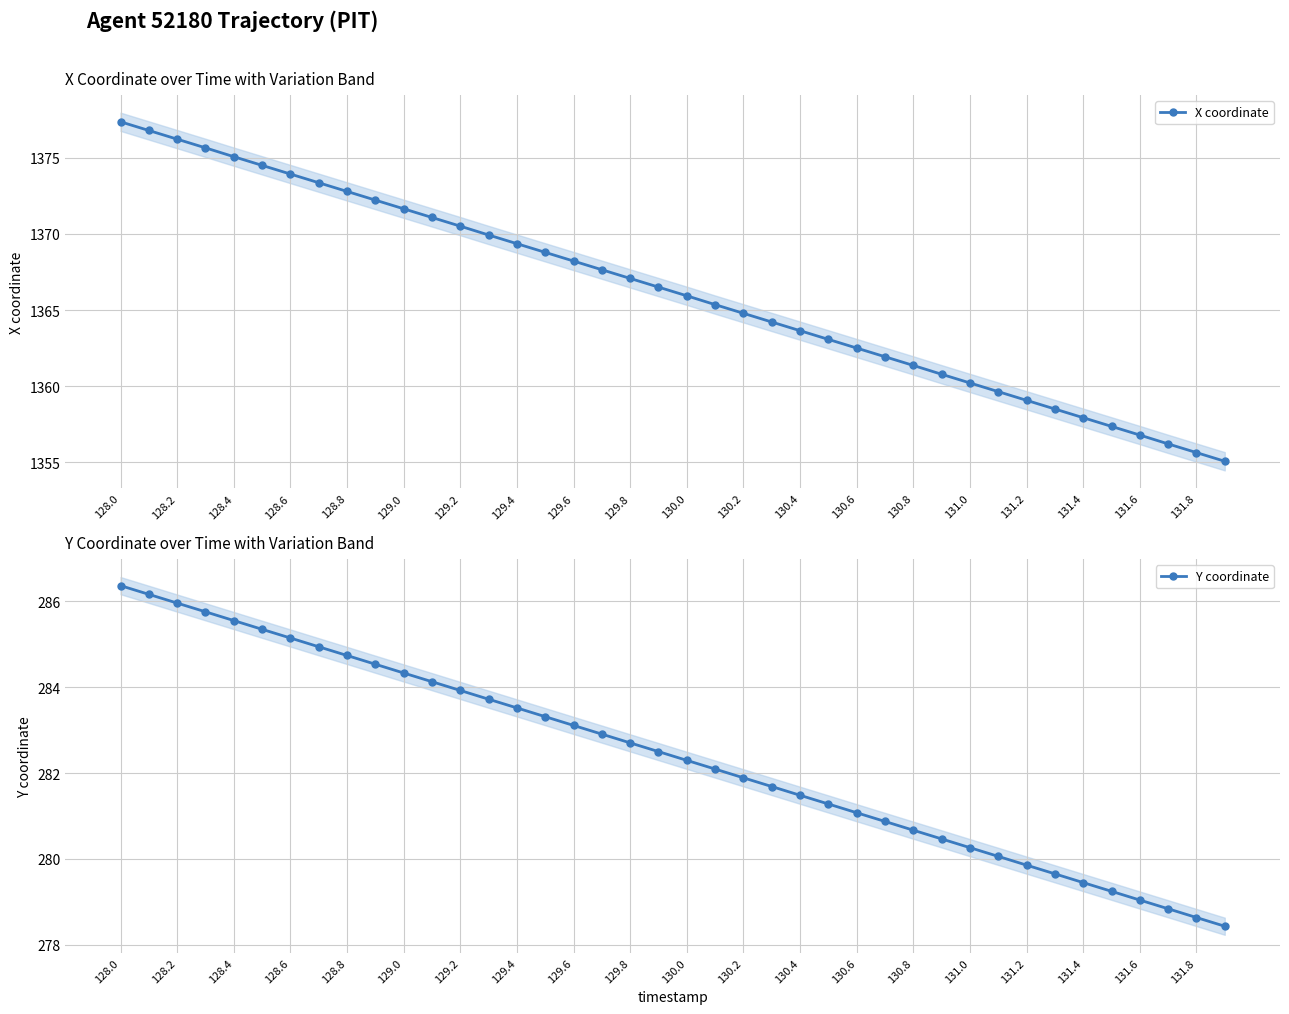

True or false: X coordinate has a value of 593.2 at 130.4.

False